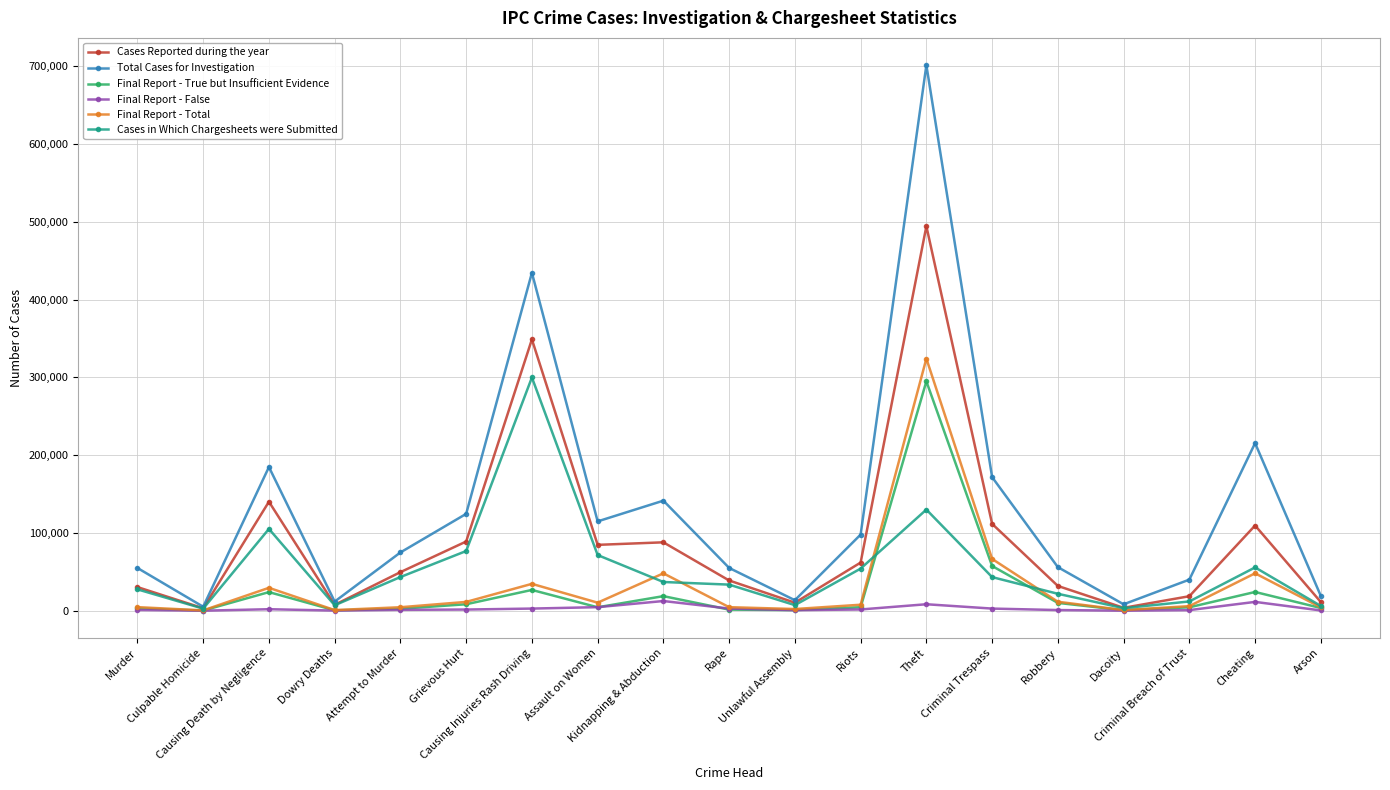

At which label is Total Cases for Investigation closest to 353305?

Causing Injuries Rash Driving